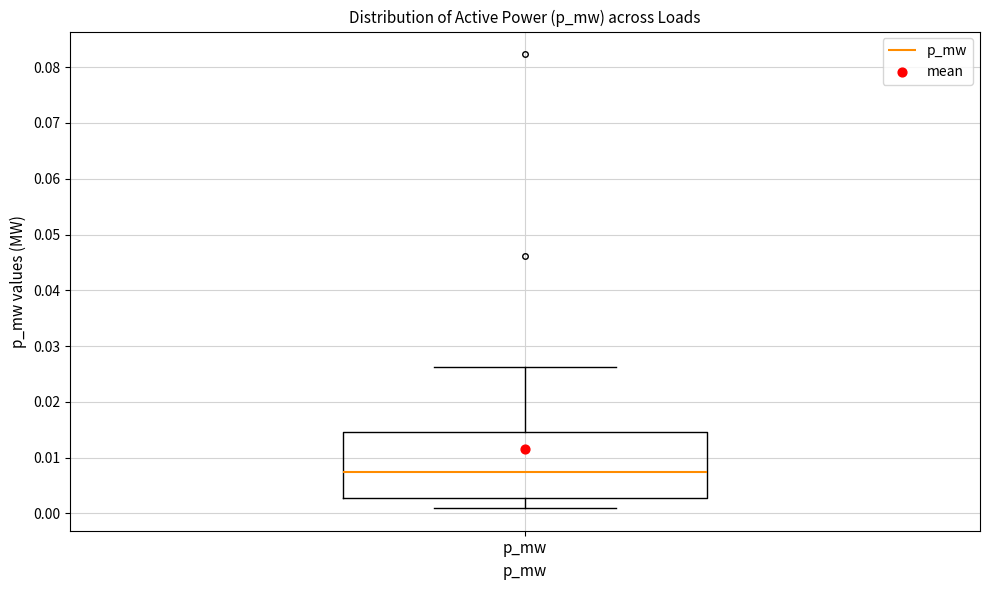

Read this box plot against the y-axis: the position of the median line, the range covered by the box, and the ends of both whiskers. The values are not printed on the chart, so give them approximately, as read against the axis.

median 0.007, box 0.003 to 0.015, whiskers 0.001 to 0.026